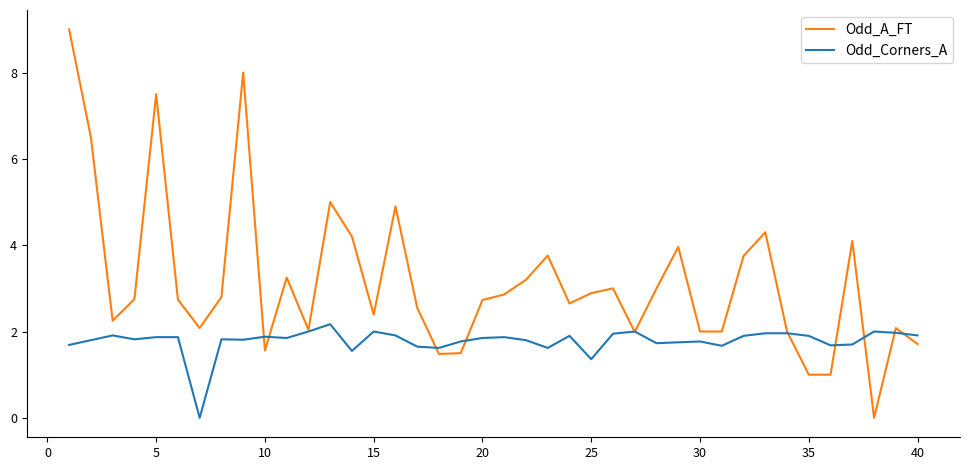

Which series has the widest spread of values?

Odd_A_FT